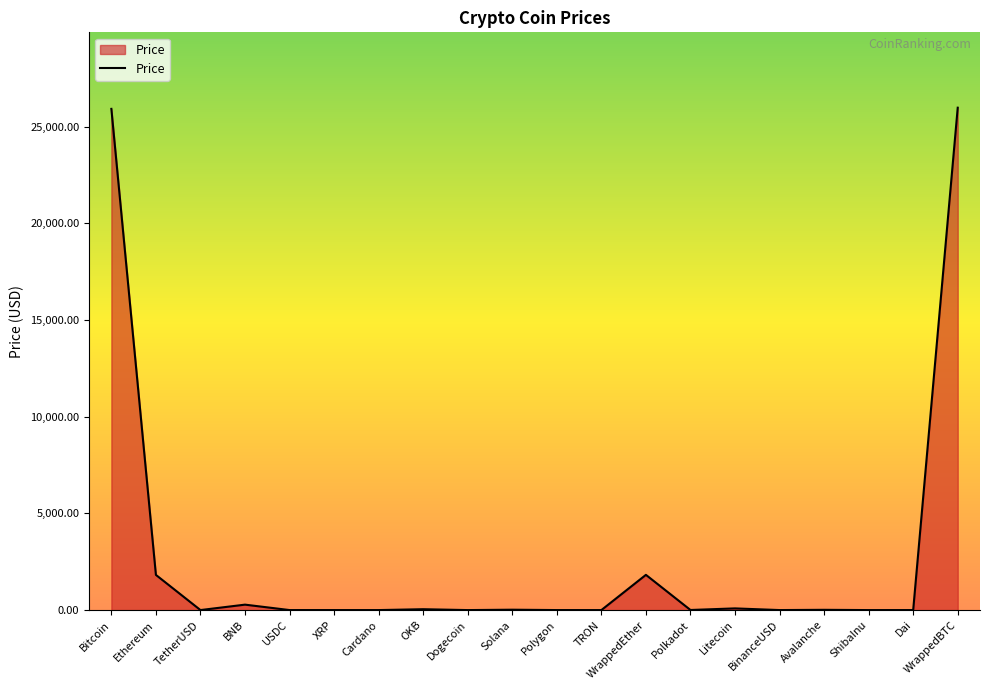

What is the maximum value shown in the chart?

25980.4